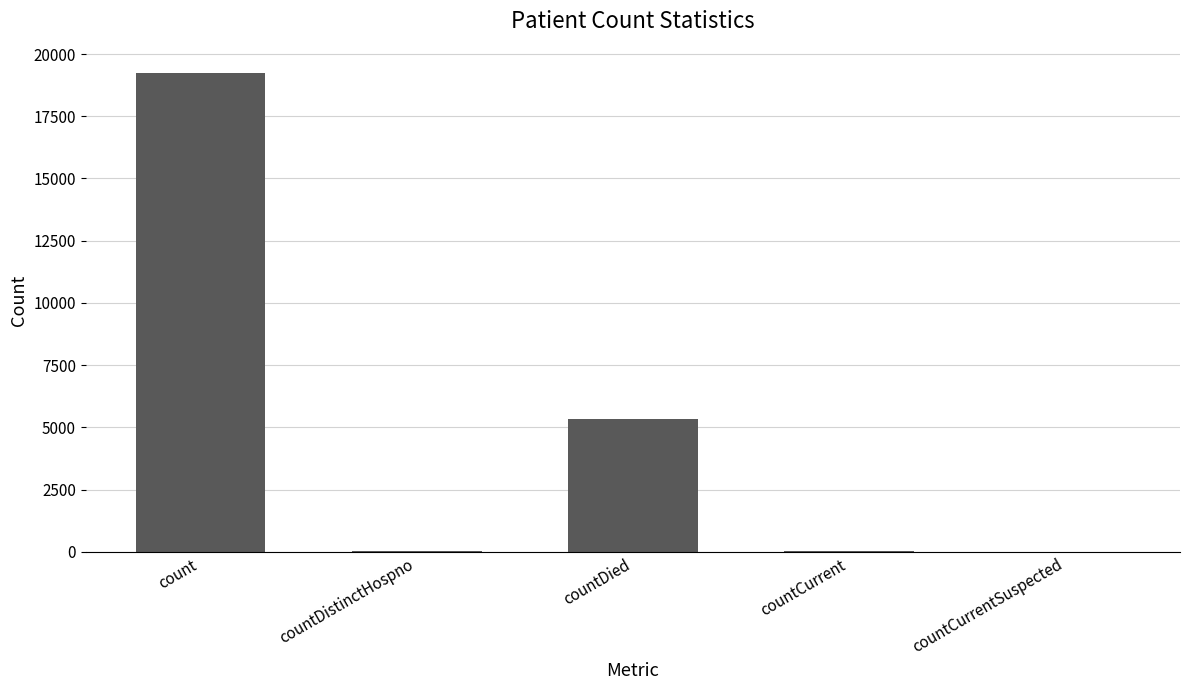

At which label does the data first exceed 36?

count